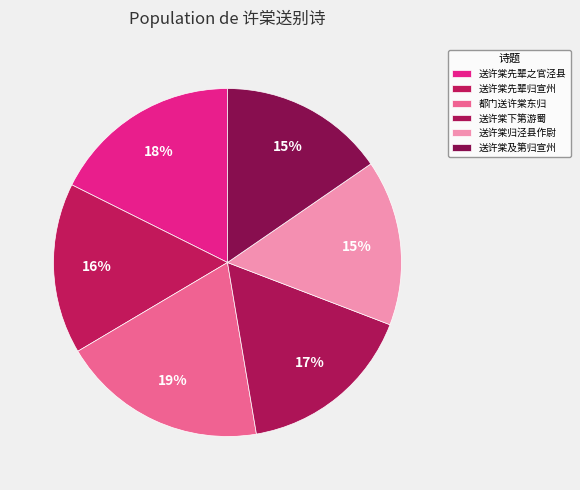

To the nearest percent, what percentage of the pie is 送许棠下第游蜀?

17%